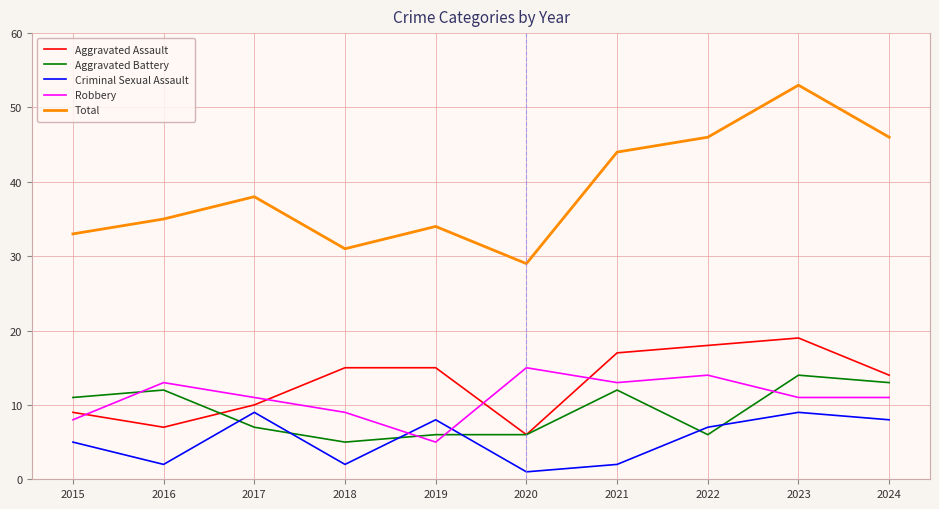

What is the difference between the highest and lowest values at 2019?

29